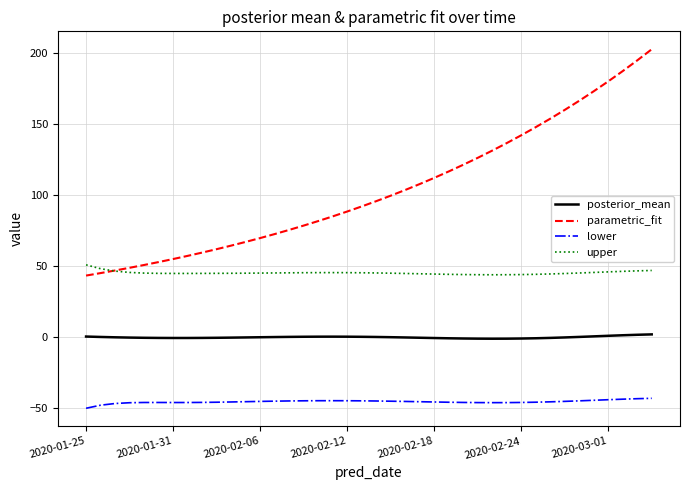

Which series has the largest range (max minus min)?

parametric_fit